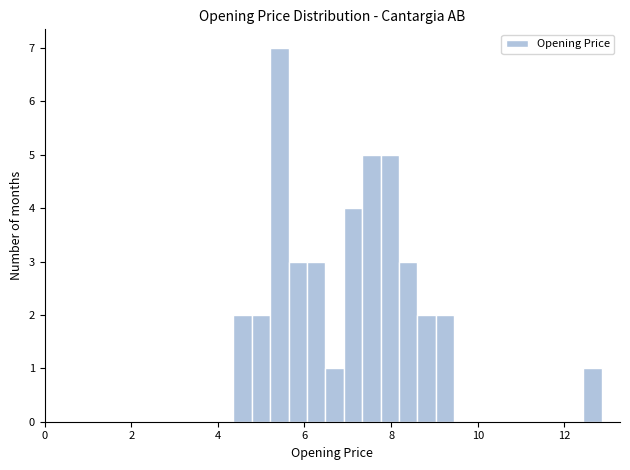

Around what value on the x-axis is the tallest bar? Give the approximate position of its centre, as read against the axis.

5.4